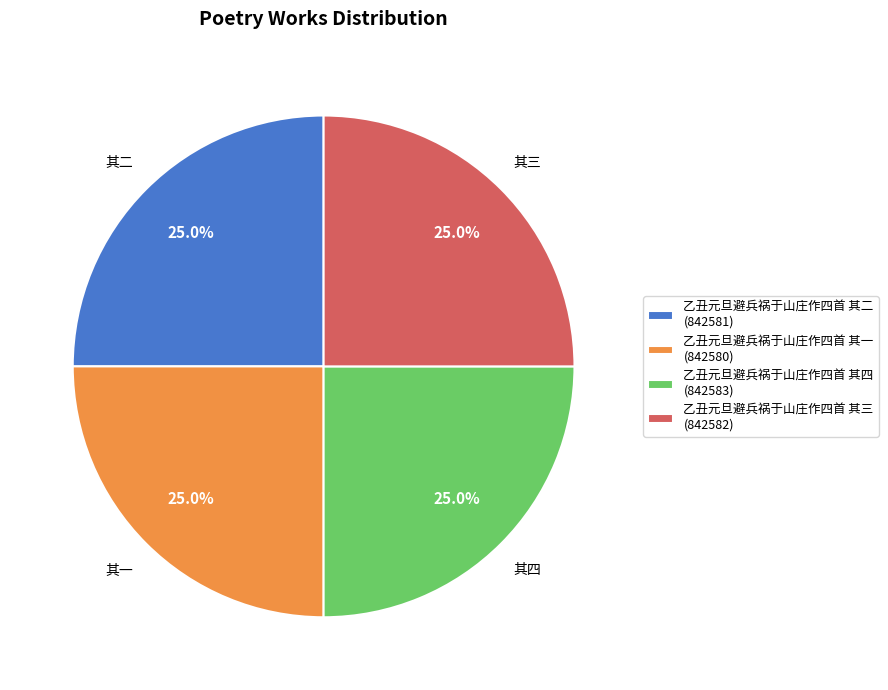

What is the total percentage of 乙丑元旦避兵祸于山庄作四首 其四 (842583) and 乙丑元旦避兵祸于山庄作四首 其一 (842580)?

50.0%